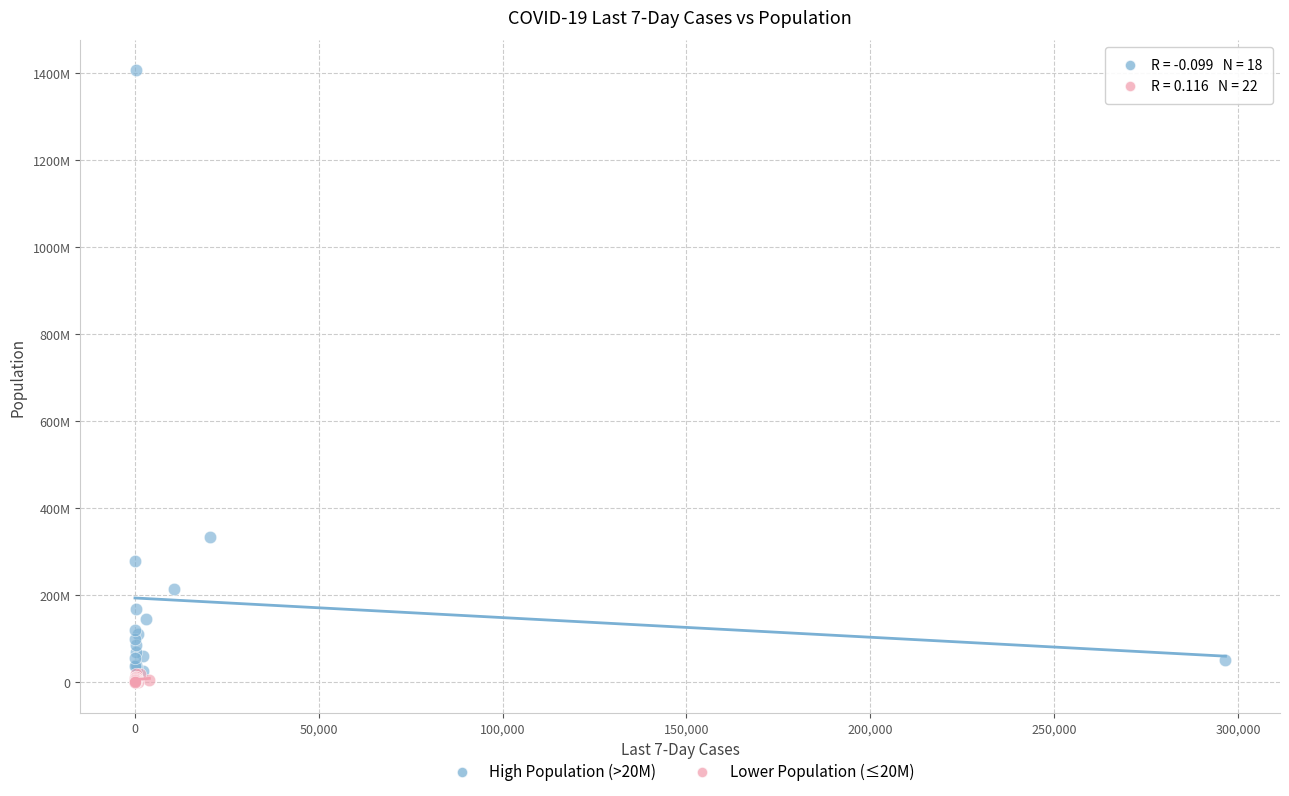

Which series has the widest spread of Y values?

High Population (>20M)